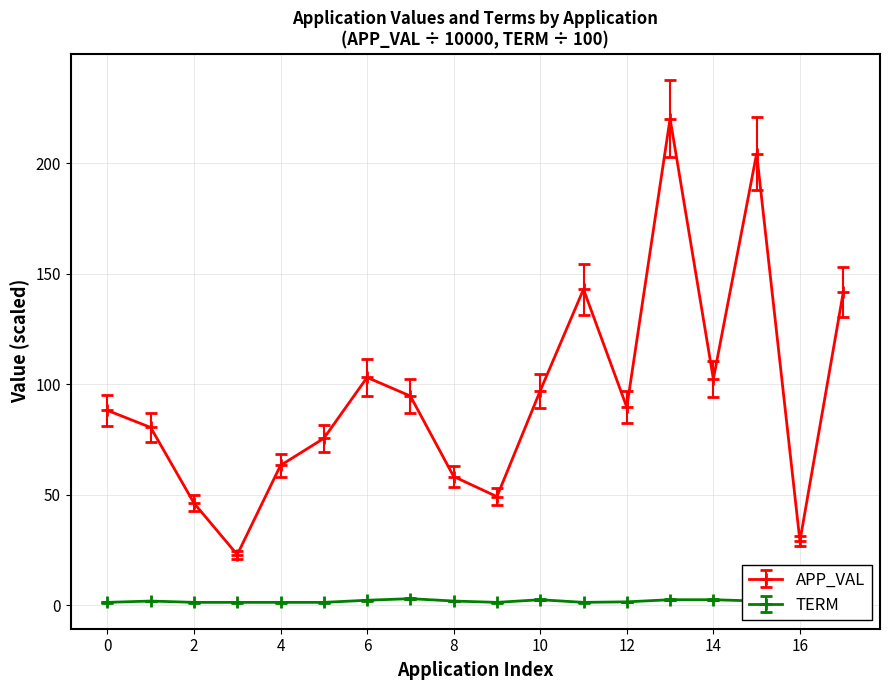

How many interior local valleys does the APP_VAL series have?

5